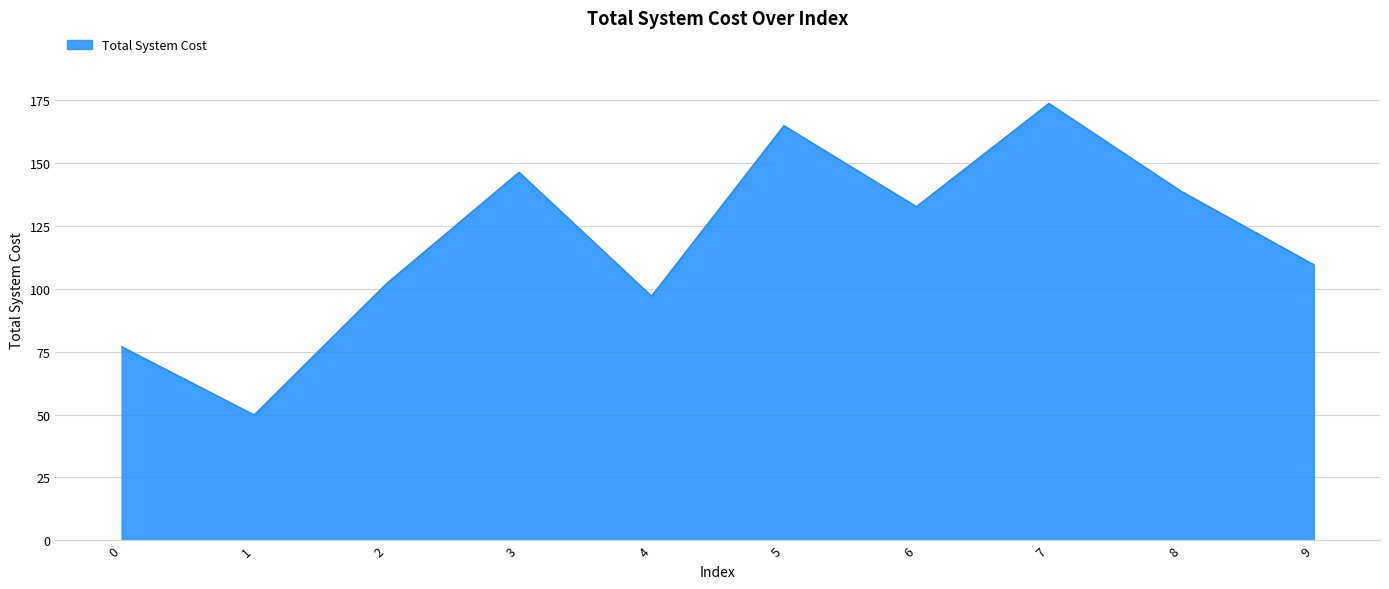

What is the maximum value shown in the chart?

173.6